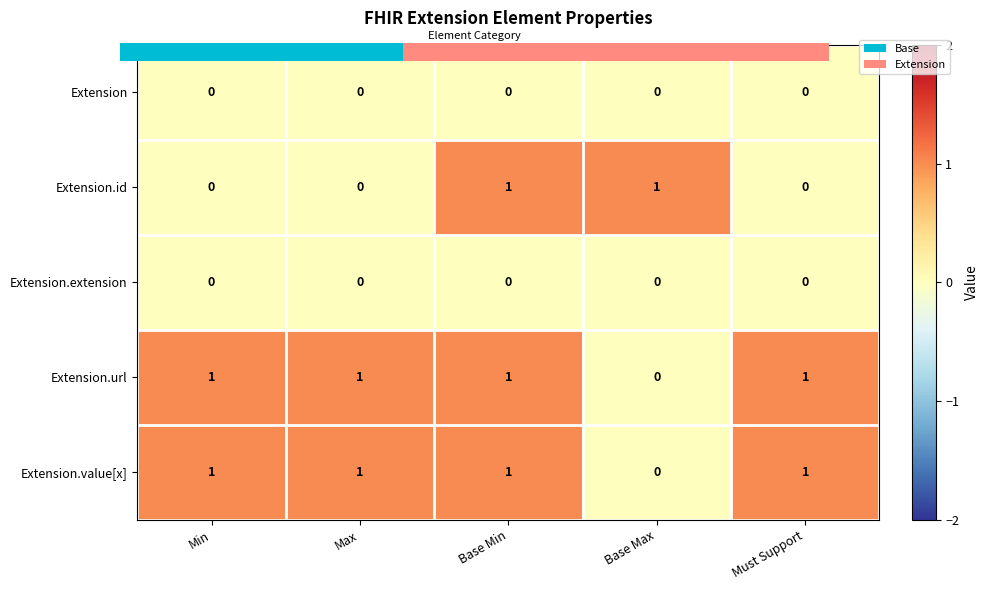

Count the Extension.value[x] values in the range 1 to 2.

4